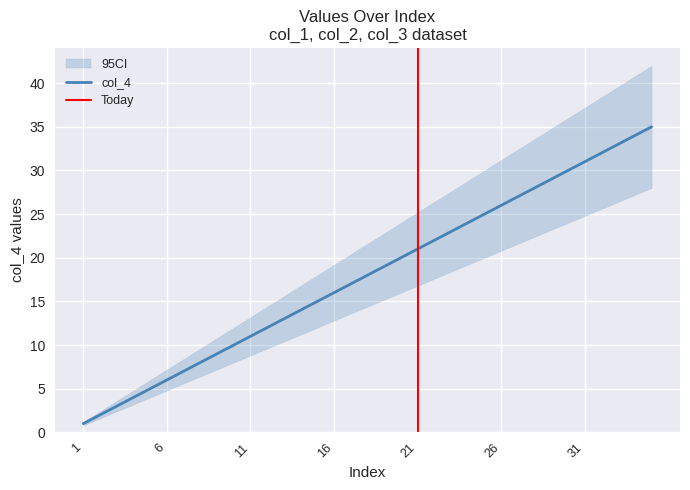

What is the minimum value shown in the chart?

1